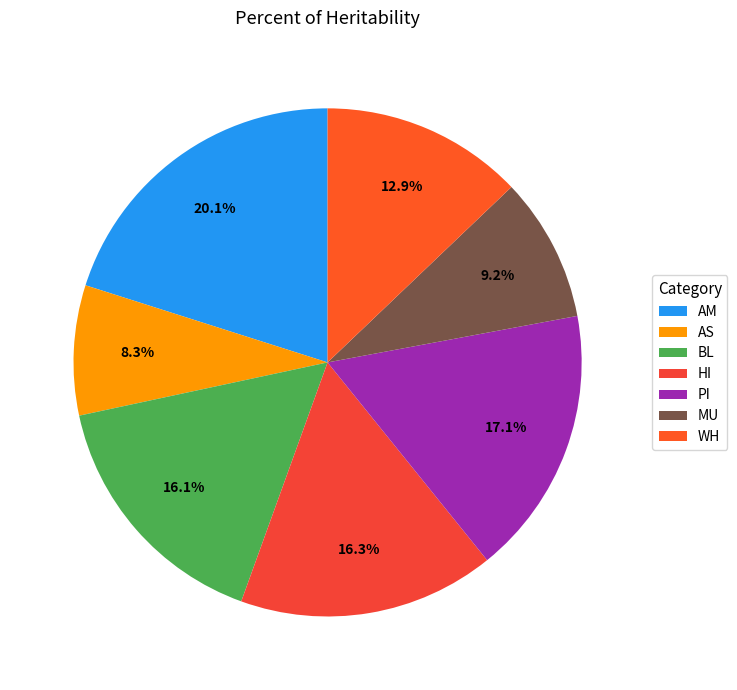

What portion of the pie excludes HI?

83.7%